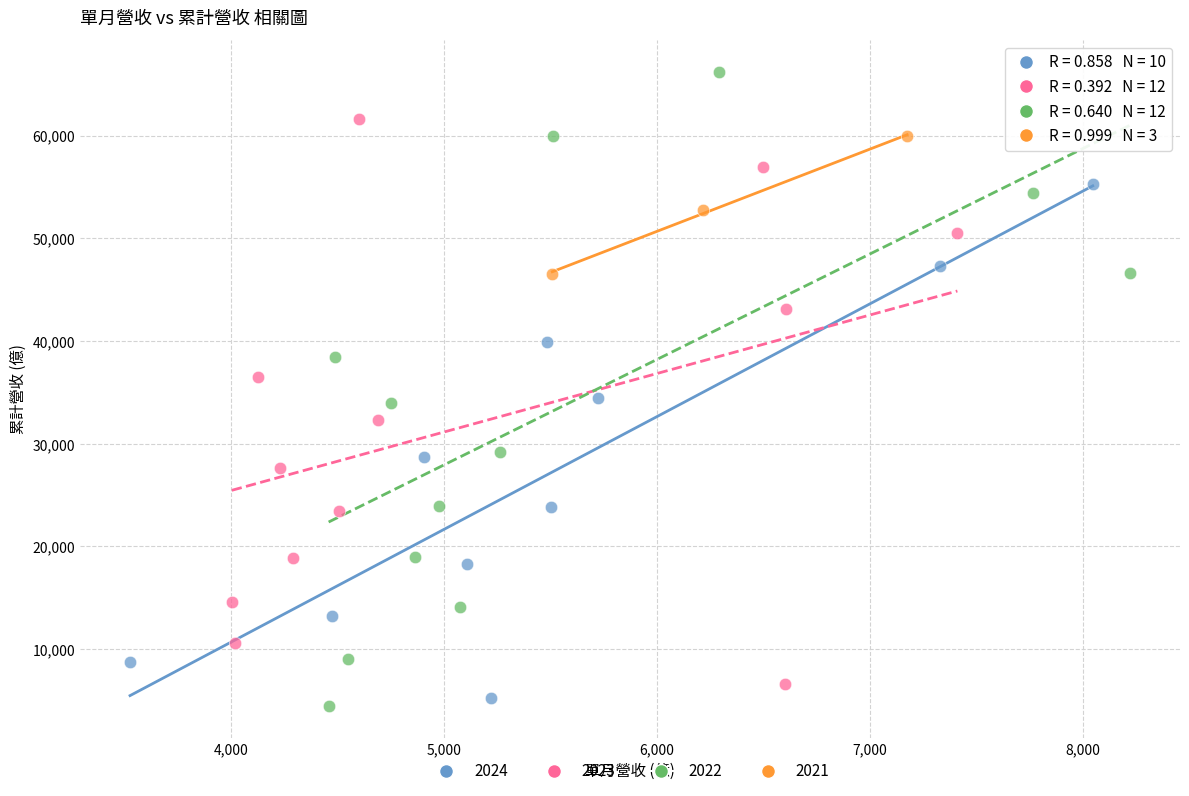

Which series reaches the minimum Y coordinate?

2022